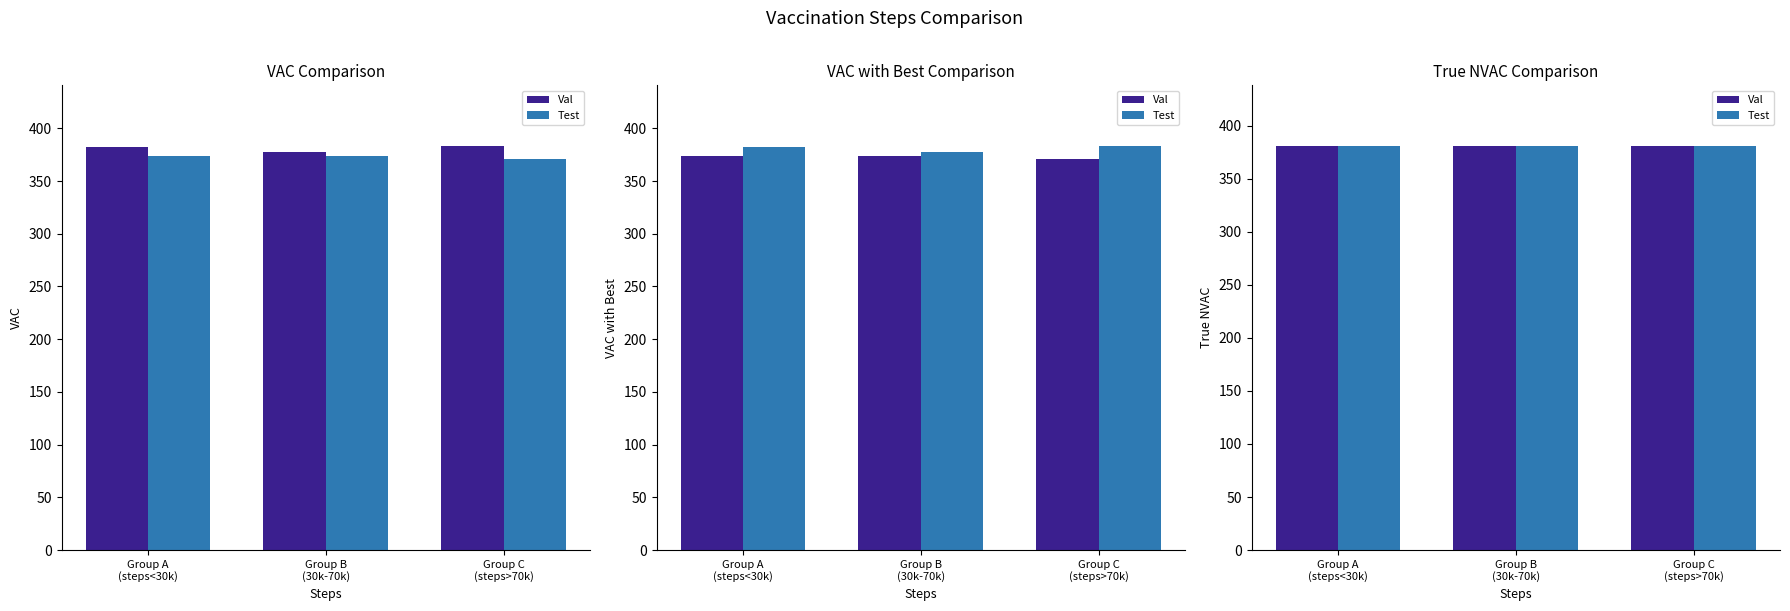

Which series has the widest spread of values?

vac